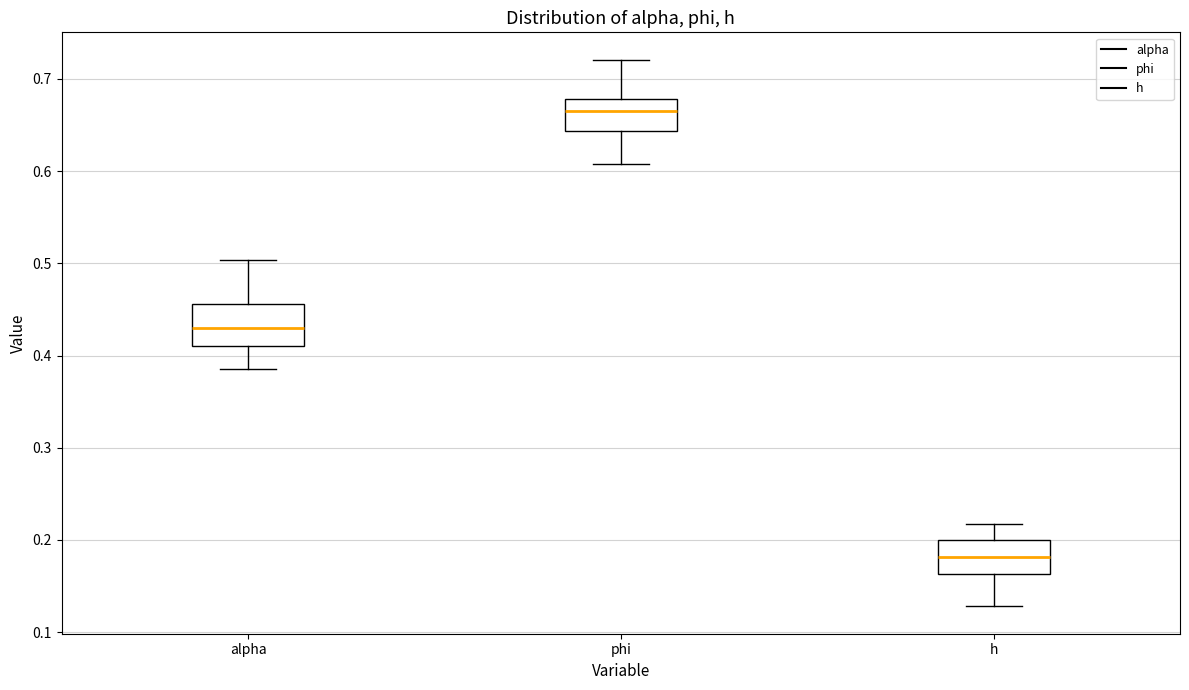

Where is the lower edge of the box for phi on the y-axis? The values are not printed on the chart, so give them approximately, as read against the axis.

0.64